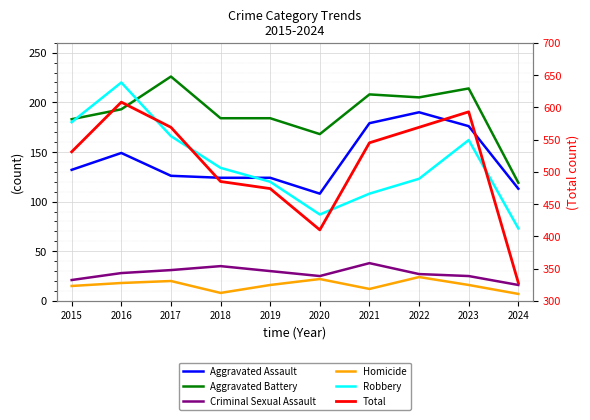

Where does the Aggravated Assault series first go above 132?

2016